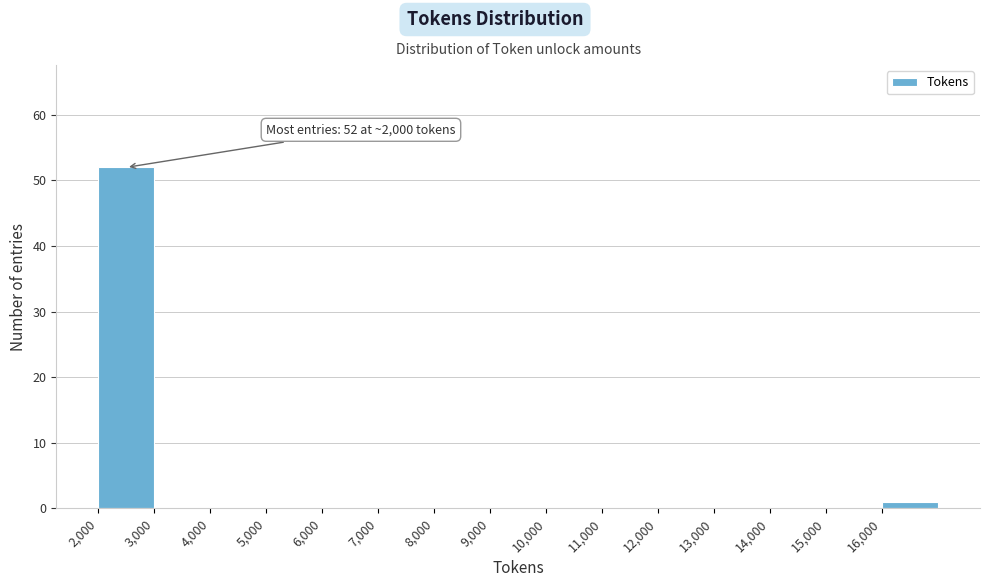

Which range on the x-axis has the tallest bar?

2000 to 3000